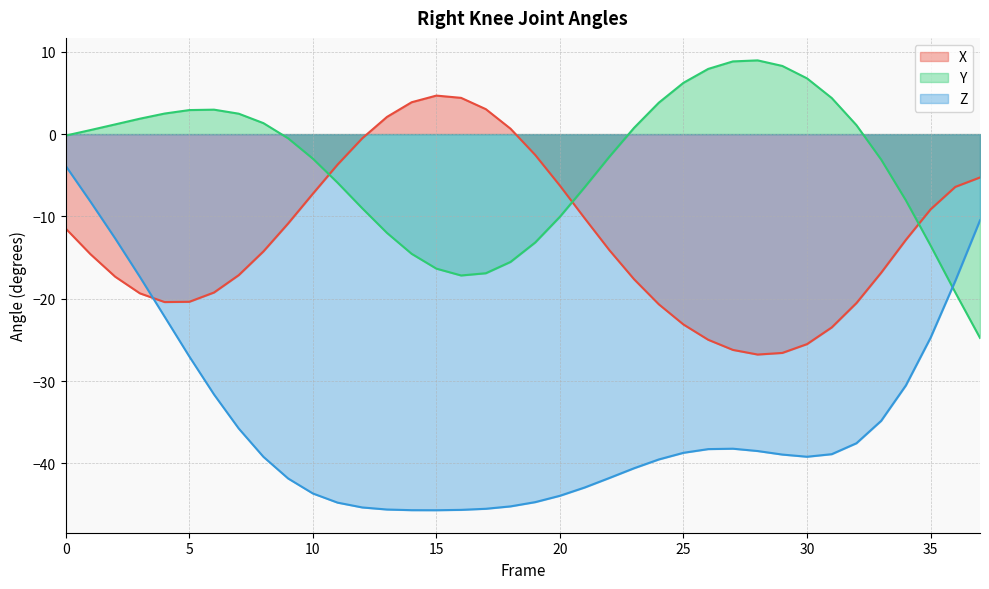

Which series has the widest spread of values?

Z